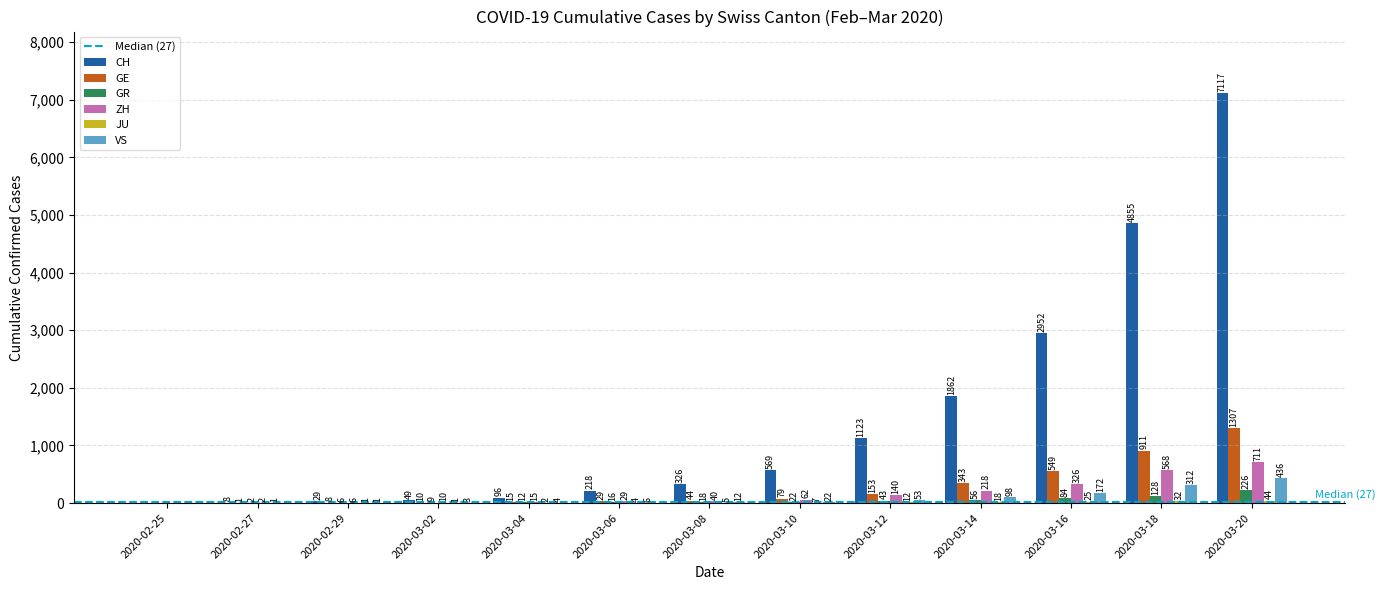

Which series has the largest range (max minus min)?

CH